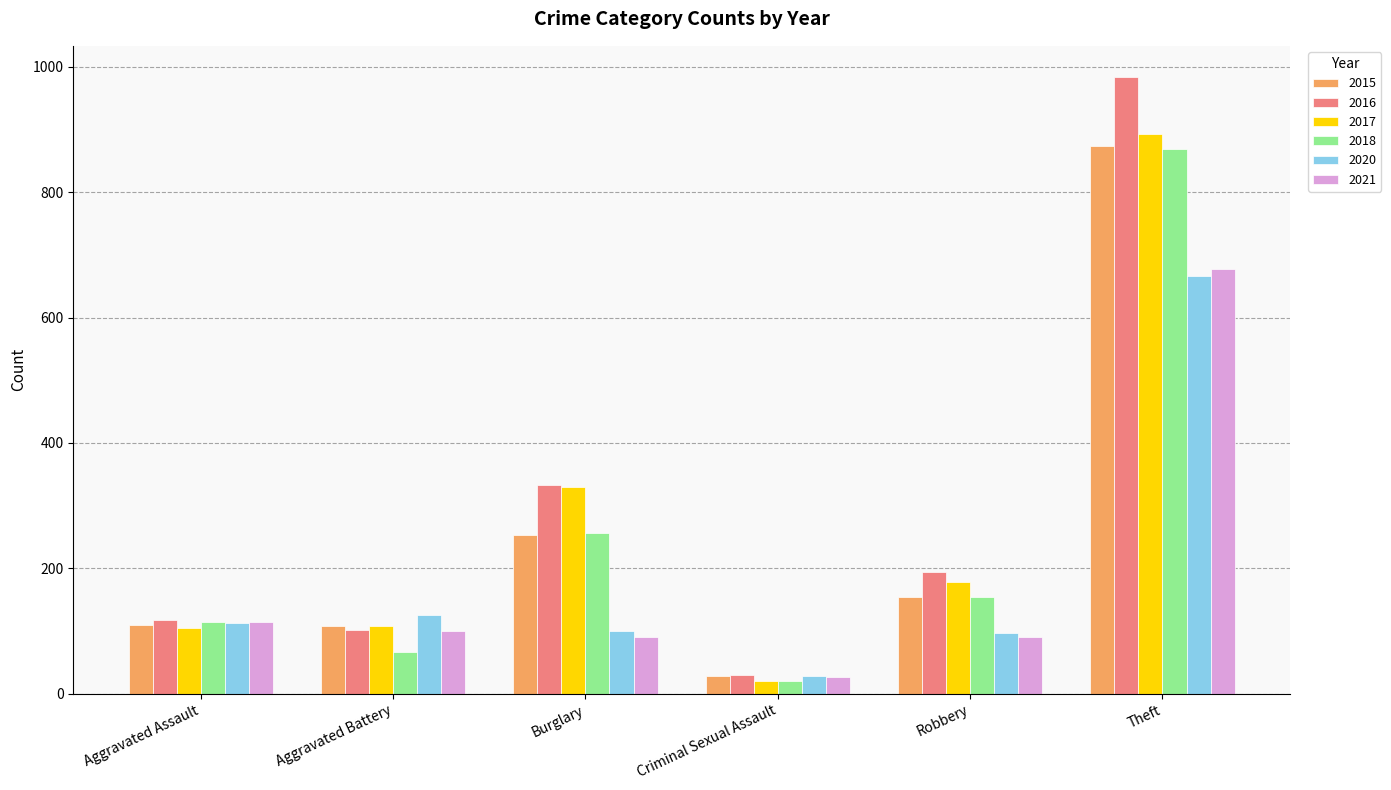

What is the difference between the 2017 values at Criminal Sexual Assault and Robbery?

157